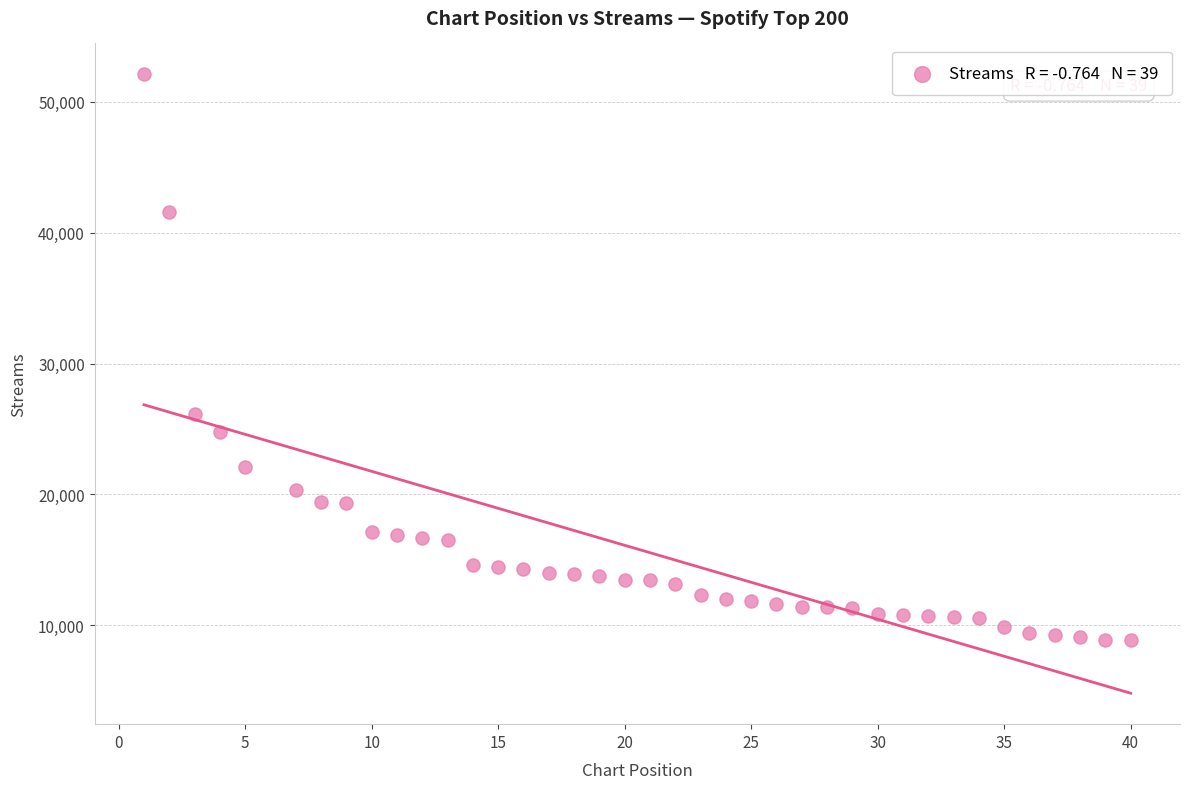

What Y value in the scatter plot is closest to 30492?

26155